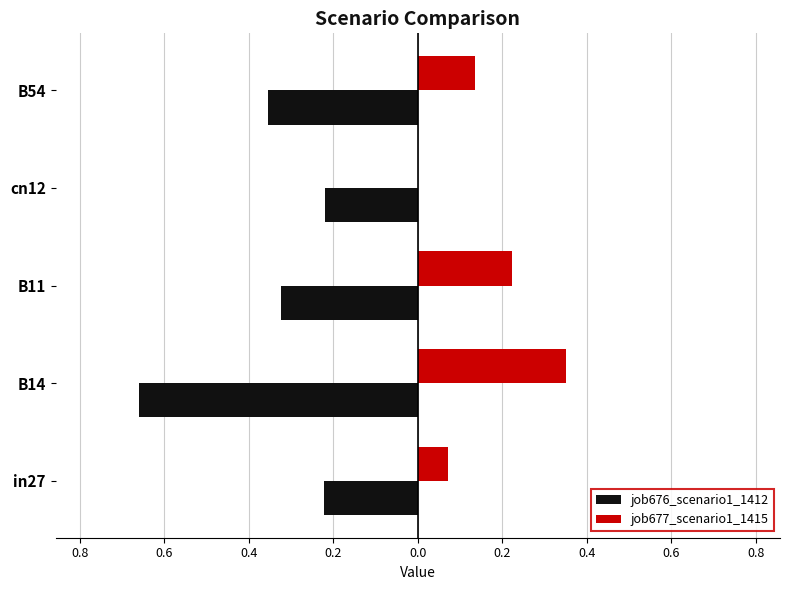

What are all the series names shown in the legend?

job676_scenario1_1412, job677_scenario1_1415